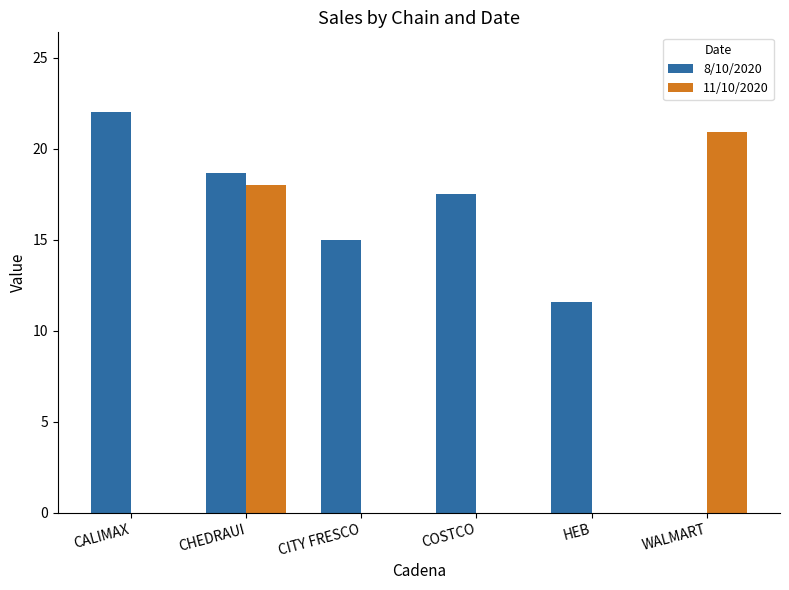

Which category has the highest value across all series?

CALIMAX